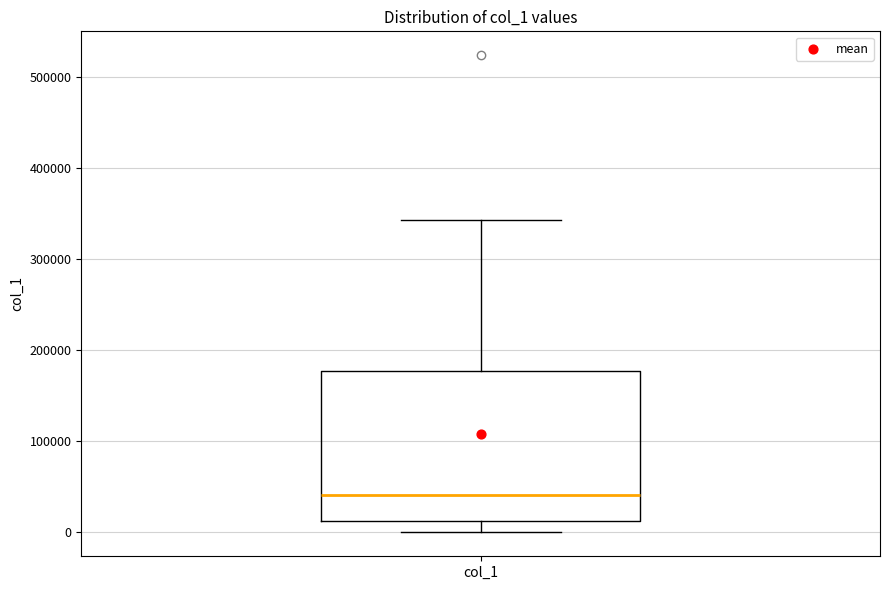

Transcribe this box plot: give where the median line is, the range the box spans, and where the two whiskers end, as read against the y-axis. The values are not printed on the chart, so give them approximately, as read against the axis.

median 40000, box 10000 to 180000, whiskers 0 to 340000